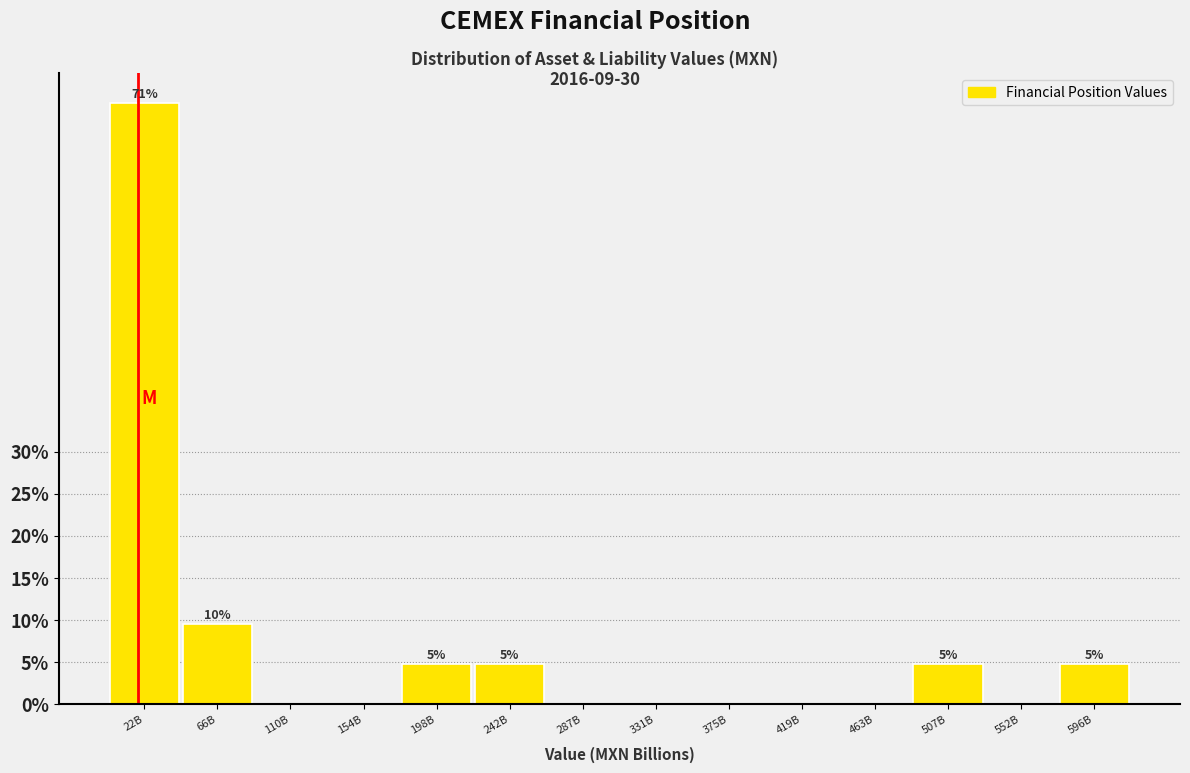

Reading left to right, transcribe all the data shown in this chart.

22B=71.4	66B=9.5	110B=0.0	154B=0.0	198B=4.8	242B=4.8	287B=0.0	331B=0.0	375B=0.0	419B=0.0	463B=0.0	507B=4.8	552B=0.0	596B=4.8